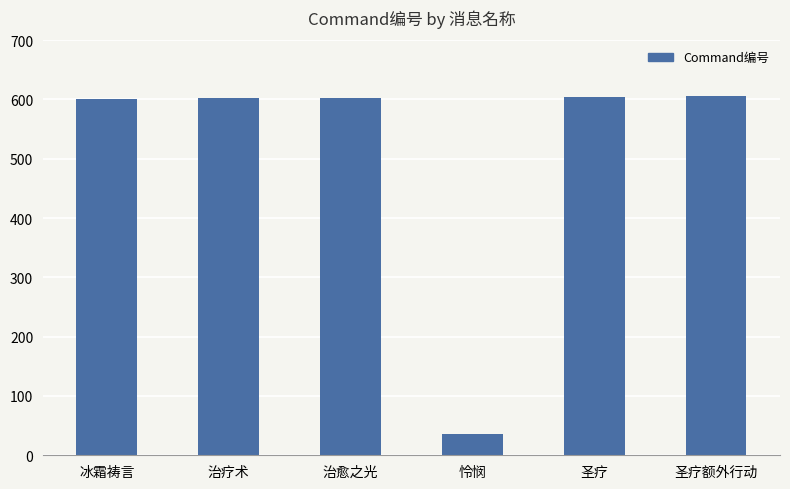

What is the label of the 6th bar from the right?

冰霜祷言